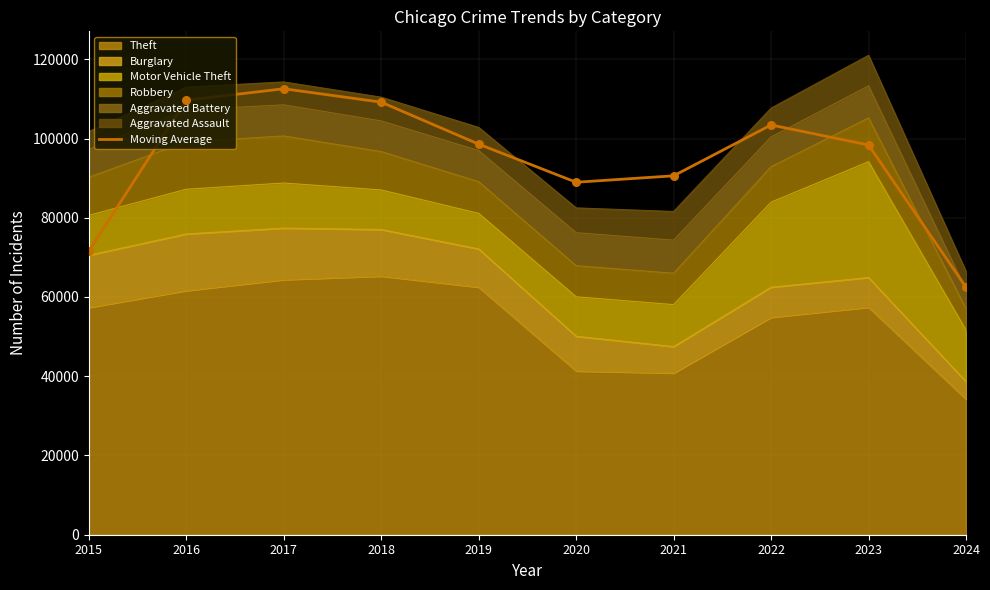

Approximately how many times larger is the value at 2015 compared to 2024?

1.1